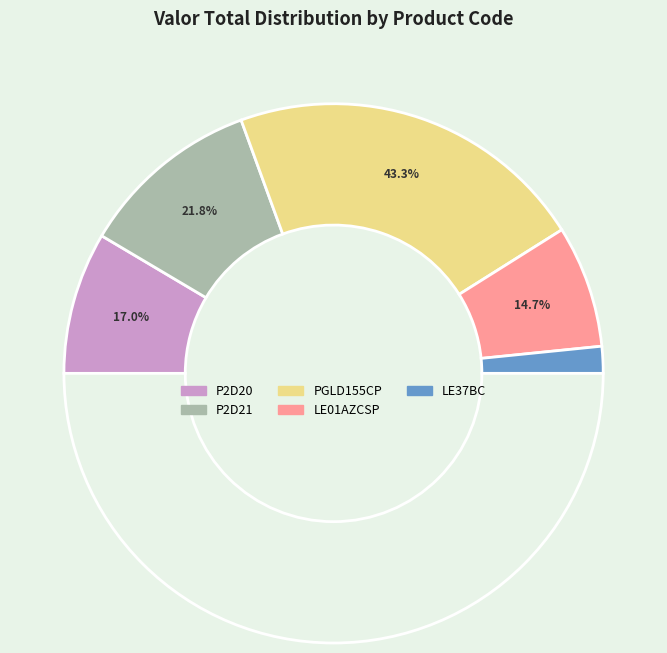

What is the largest slice in the pie chart?

PGLD155CP